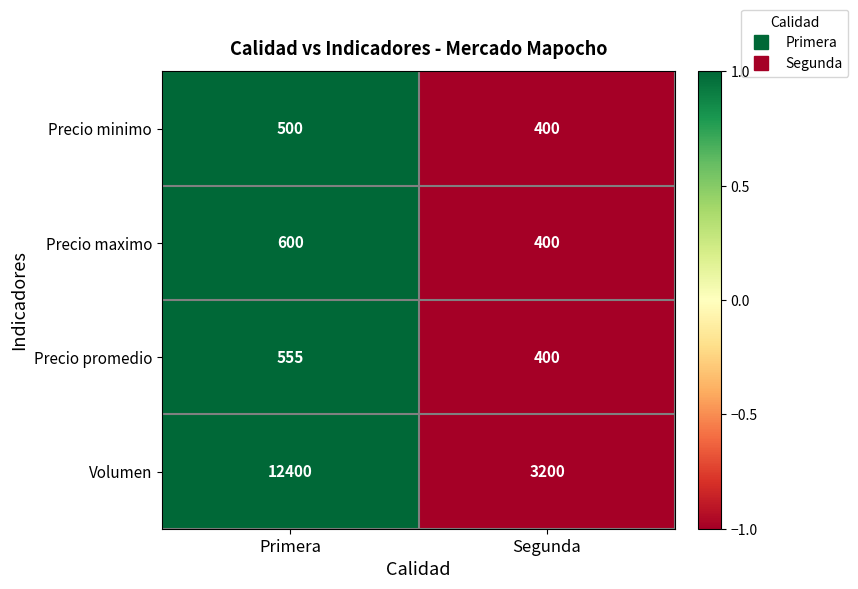

Reading left to right, what are all the values shown in this chart?

Precio minimo: Primera=500	Segunda=400
Precio maximo: Primera=600	Segunda=400
Precio promedio: Primera=555	Segunda=400
Volumen: Primera=12400	Segunda=3200